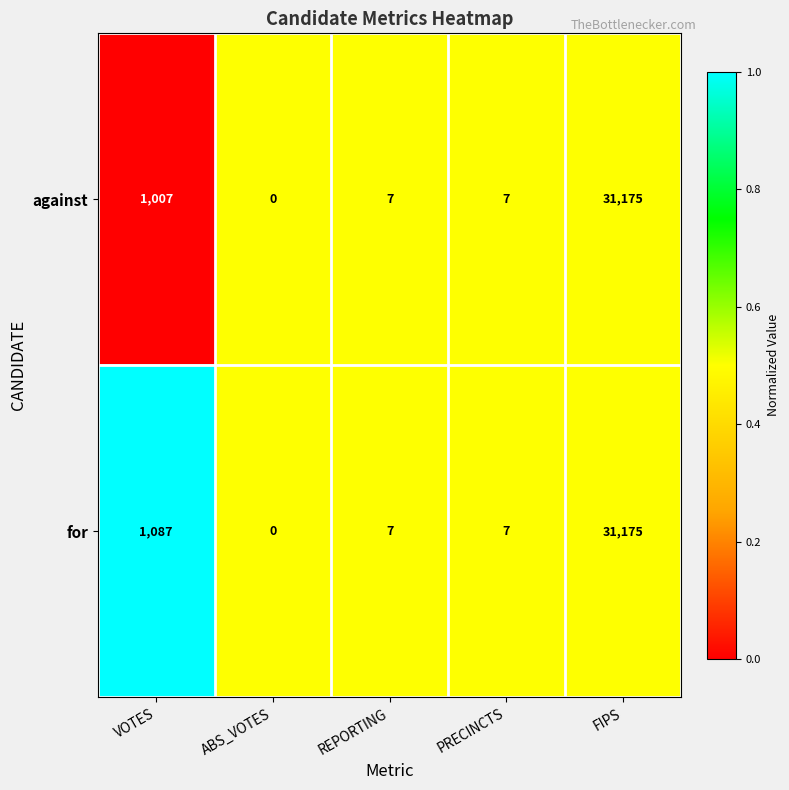

Is it true that against equals 0 at ABS_VOTES?

True